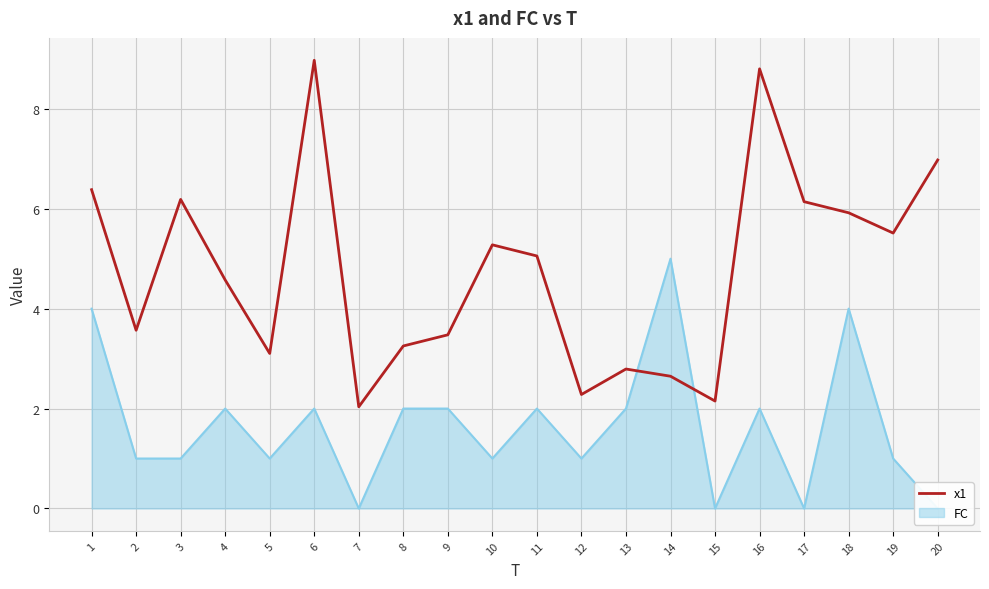

List the labels in order of value, largest first.

6, 16, 20, 1, 3, 17, 18, 19, 10, 11, 4, 2, 9, 8, 5, 13, 14, 12, 15, 7